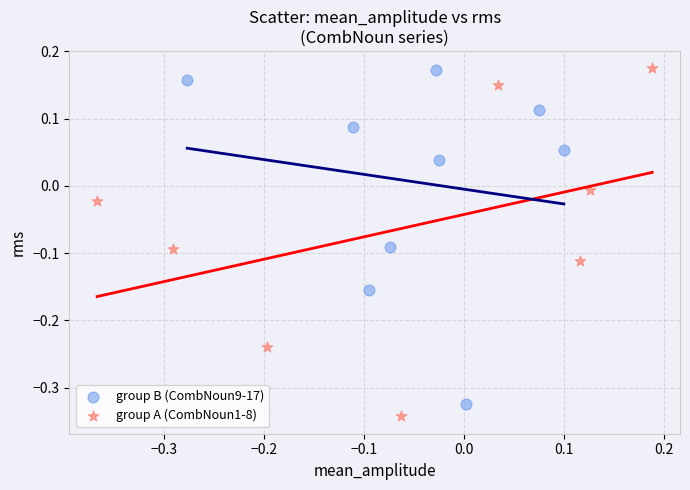

Which series has the largest Y range (max minus min)?

group A (CombNoun1-8)